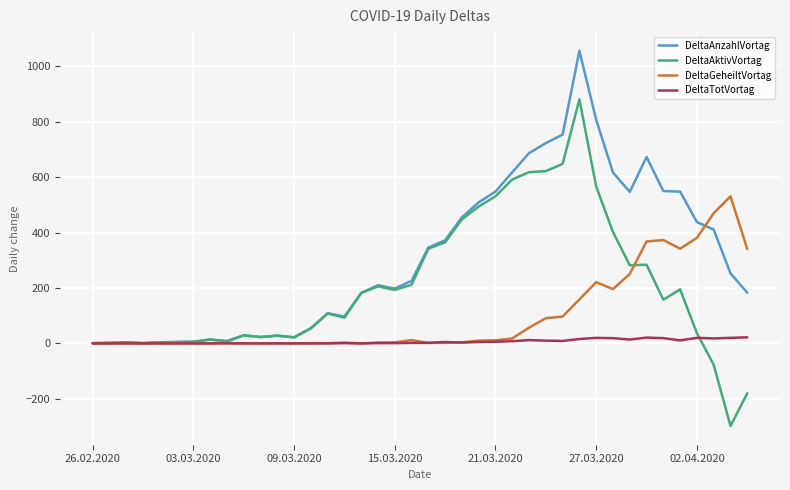

List the series in order of their overall mean, highest first.

DeltaAnzahlVortag, DeltaAktivVortag, DeltaGeheiltVortag, DeltaTotVortag